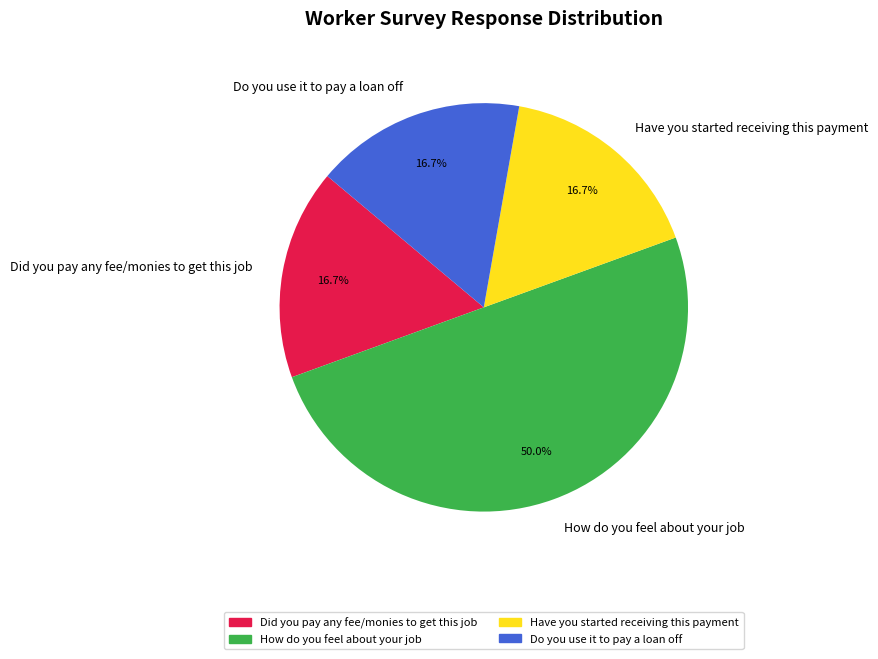

To the nearest percent, what is the difference between the largest and smallest slice percentages?

33%